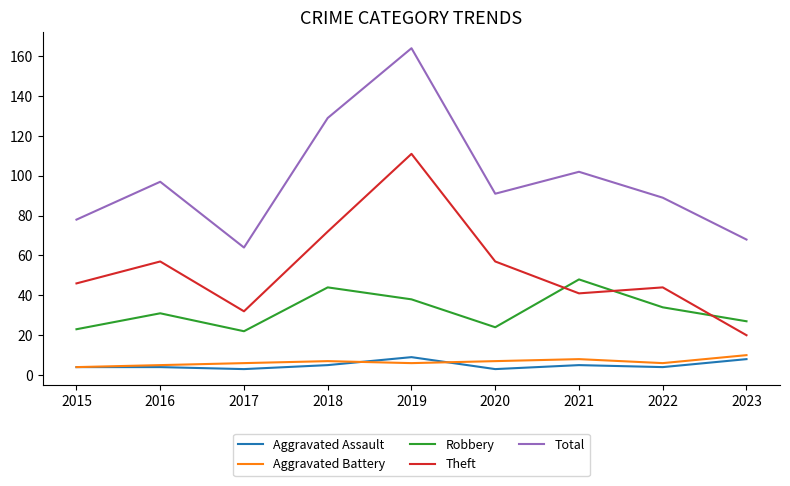

What is the sum of all Robbery values?

291